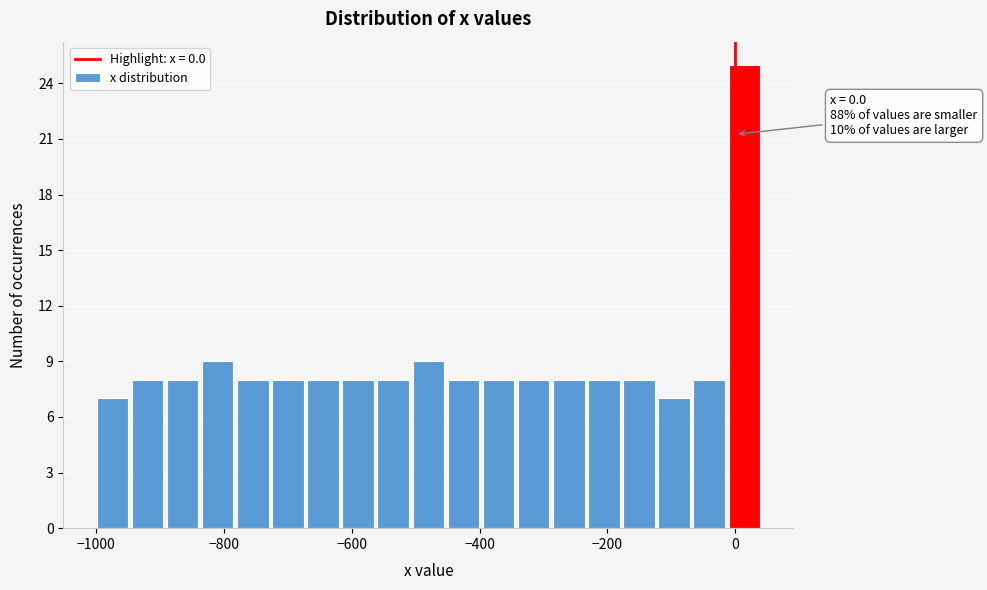

Read against the x-axis, roughly where is the centre of the tallest bar?

20